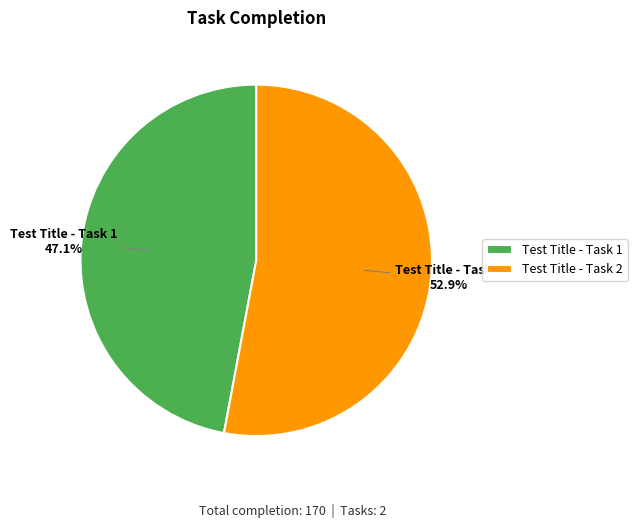

What is the largest slice in the pie chart?

Test Title - Task 2